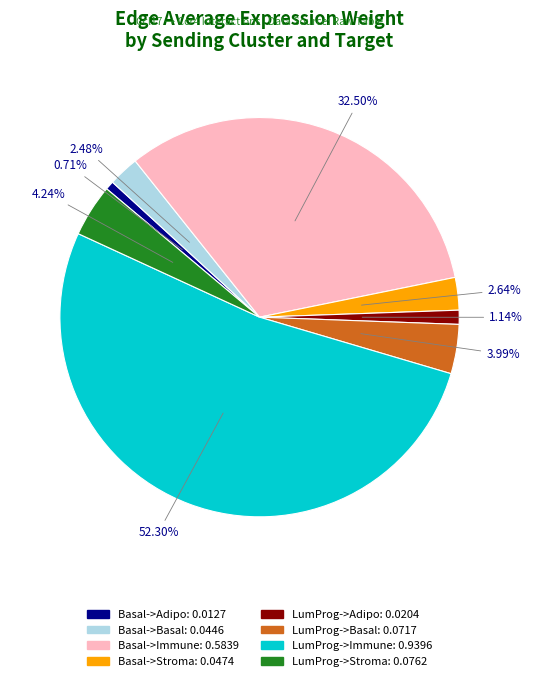

True or false: Basal->Immune accounts for 40% of the total.

False